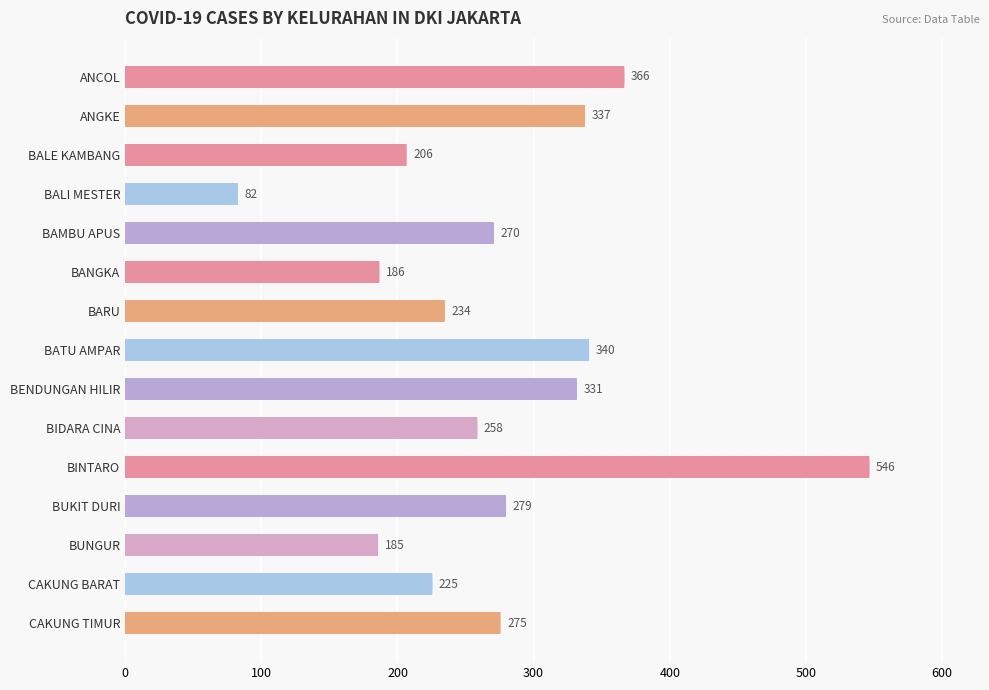

What is the difference between the values at BATU AMPAR and BALI MESTER?

258